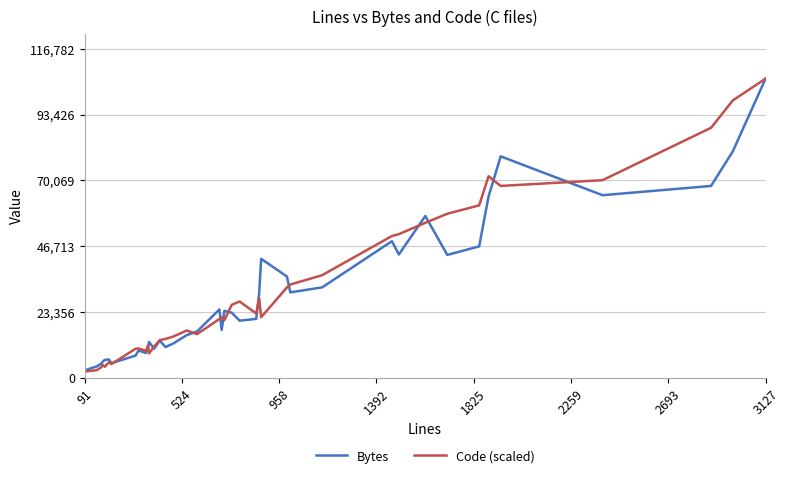

What is the maximum value shown in the chart?

106166.0